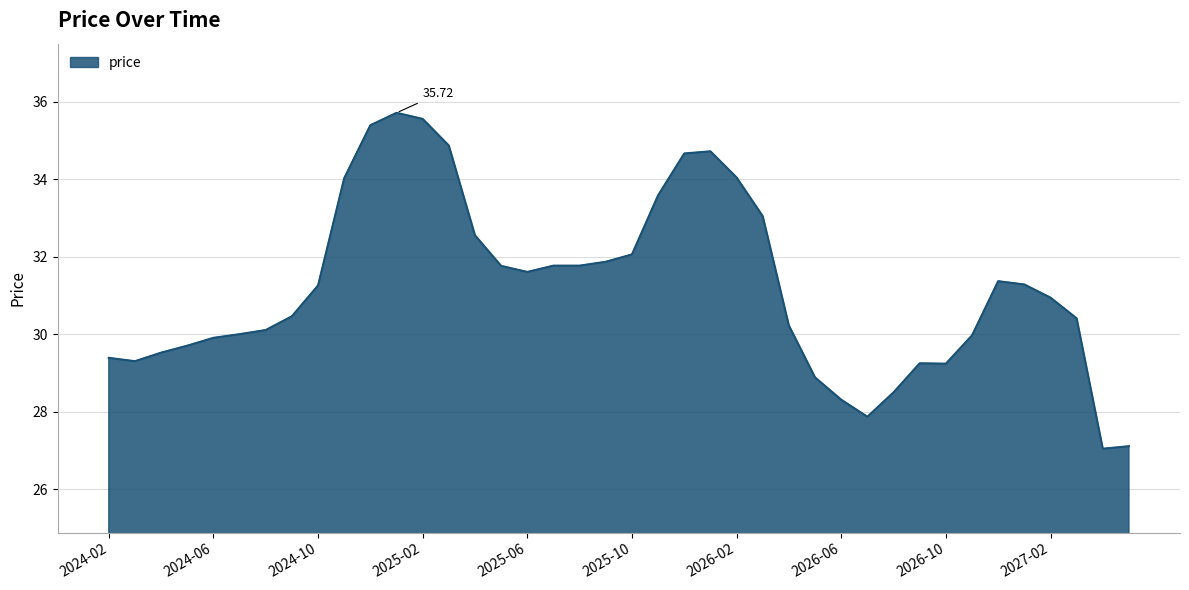

At which category does the data reach its first local valley?

2024-03